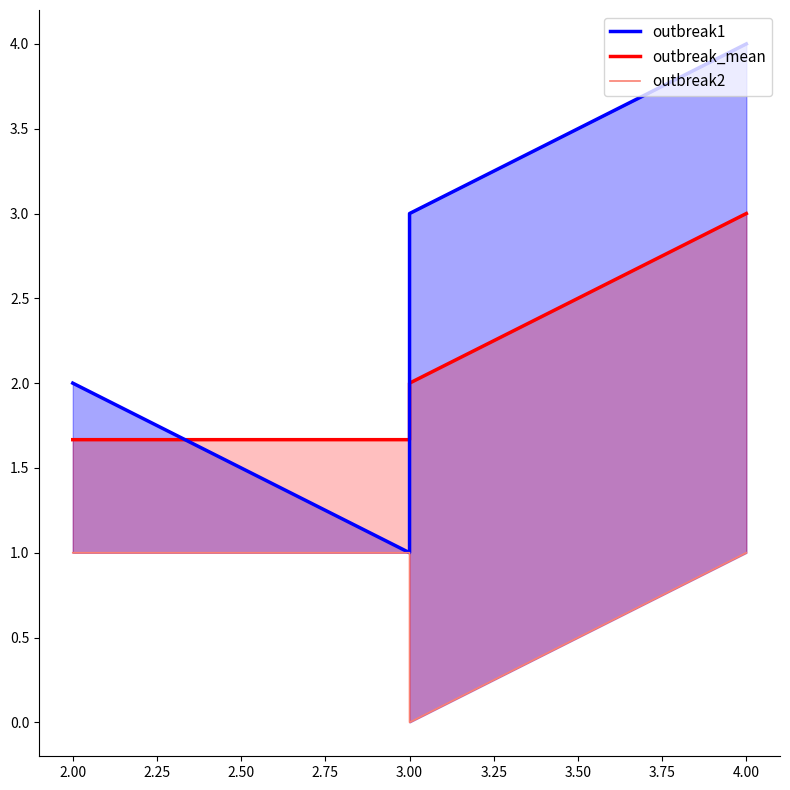

What is the total value across all series at 2.00?

4.7